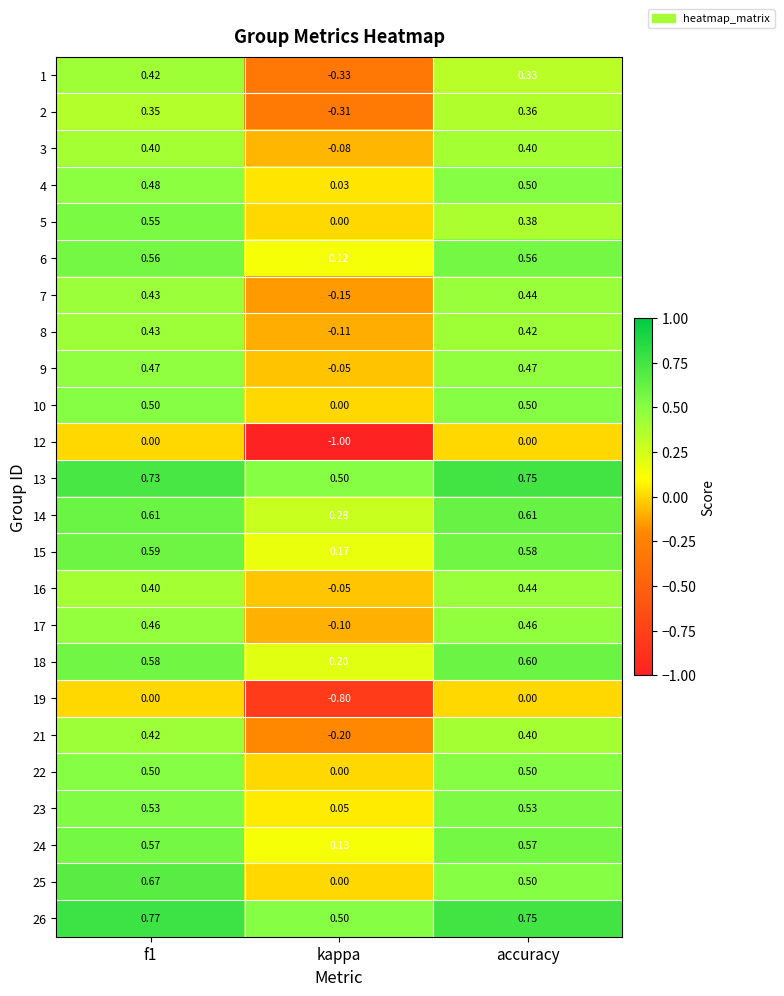

Where is 1 nearest to the value 0?

kappa